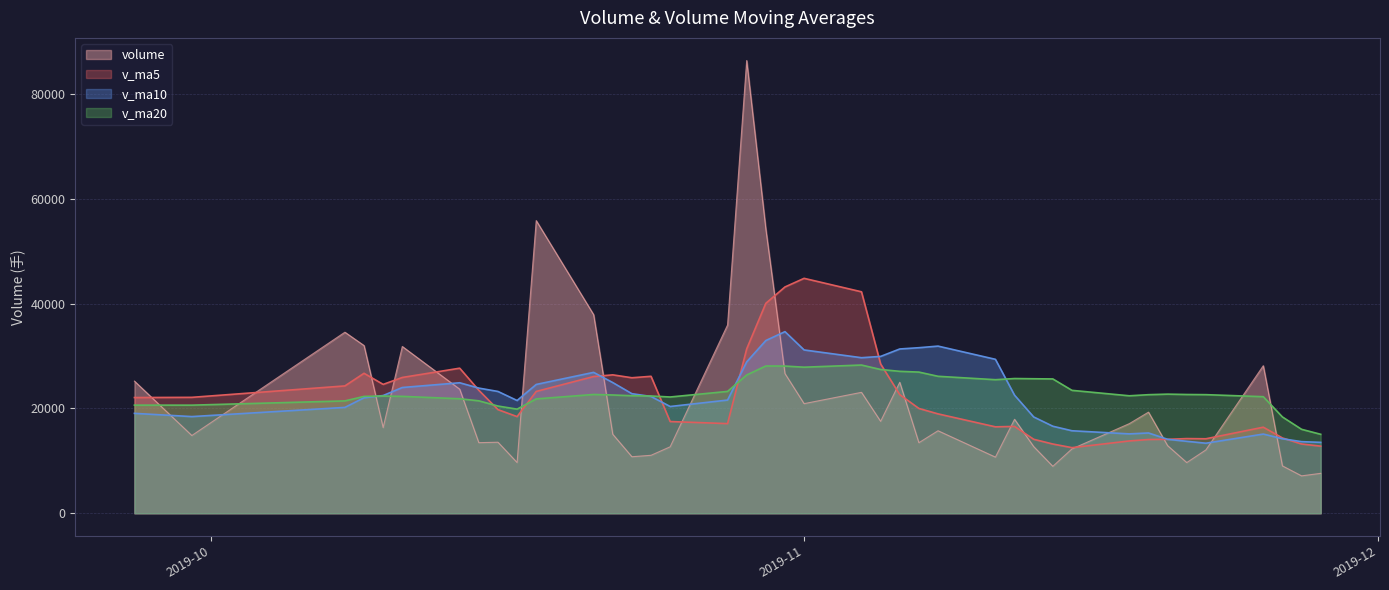

What is the minimum value for volume?

7138.1